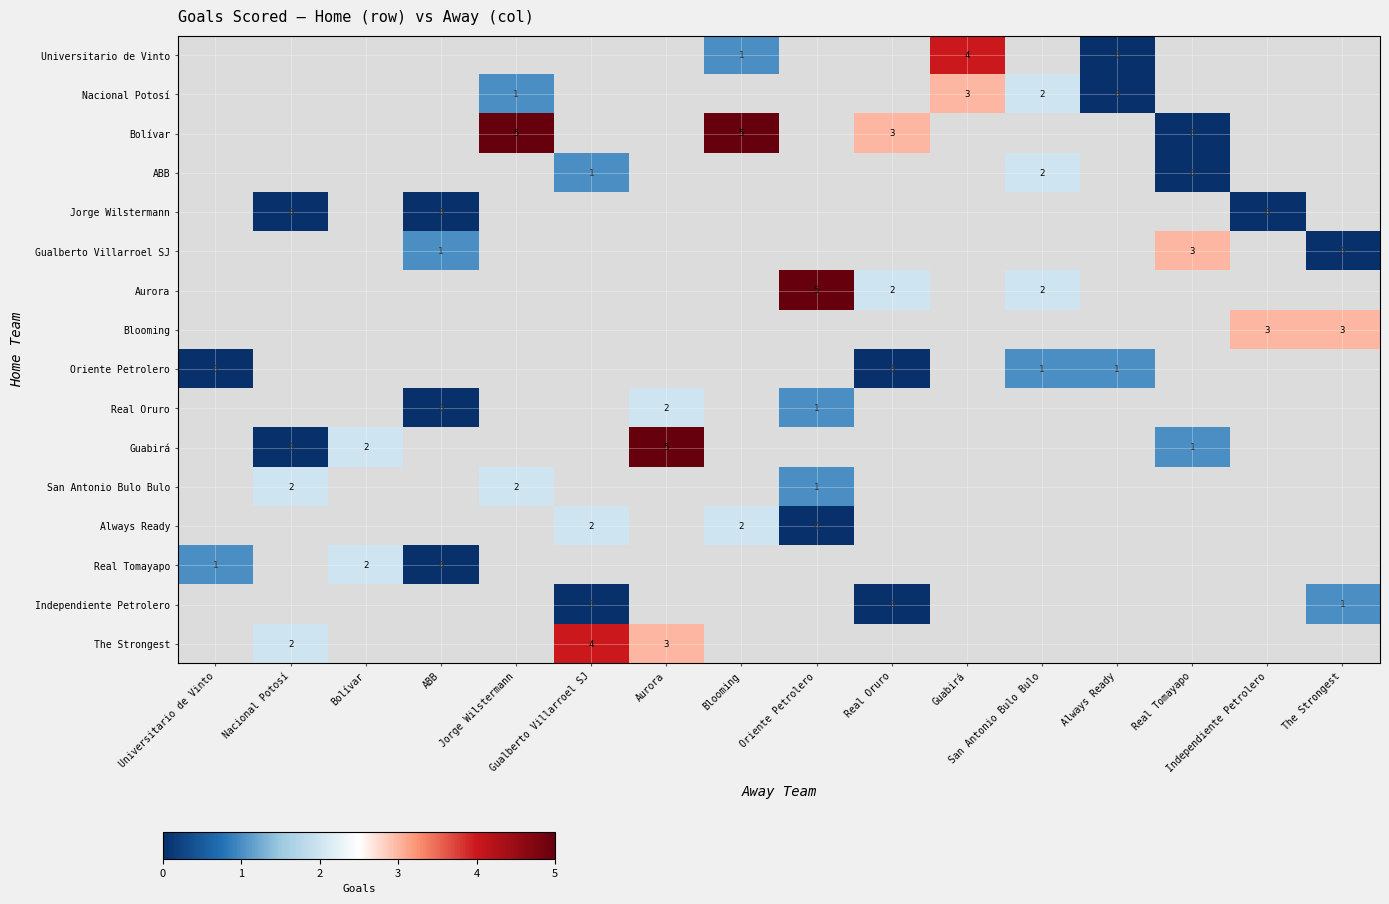

Count the number of categories in the chart.

16